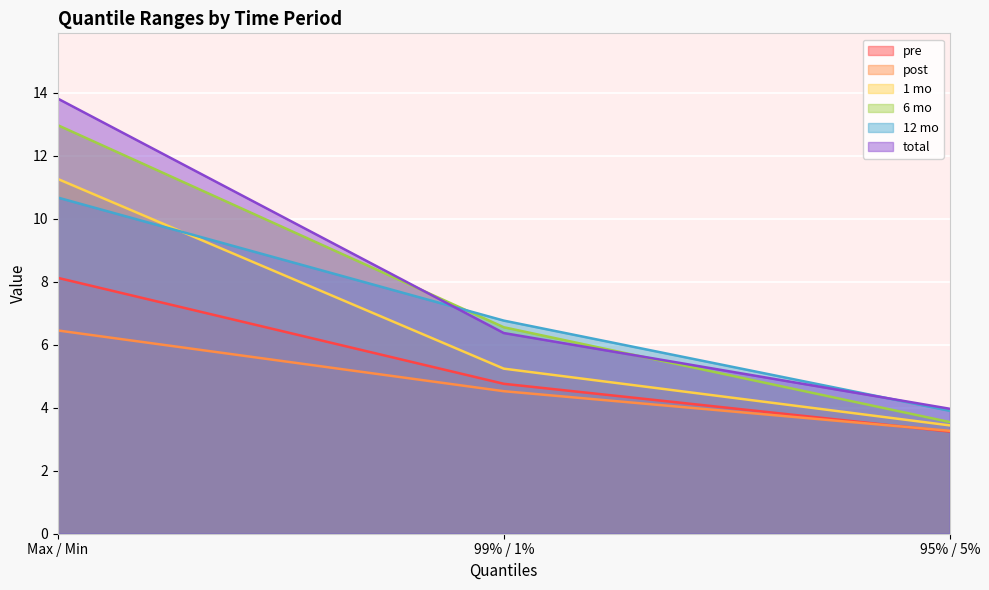

What is the difference between the total values at 95% / 5% and Max / Min?

9.9